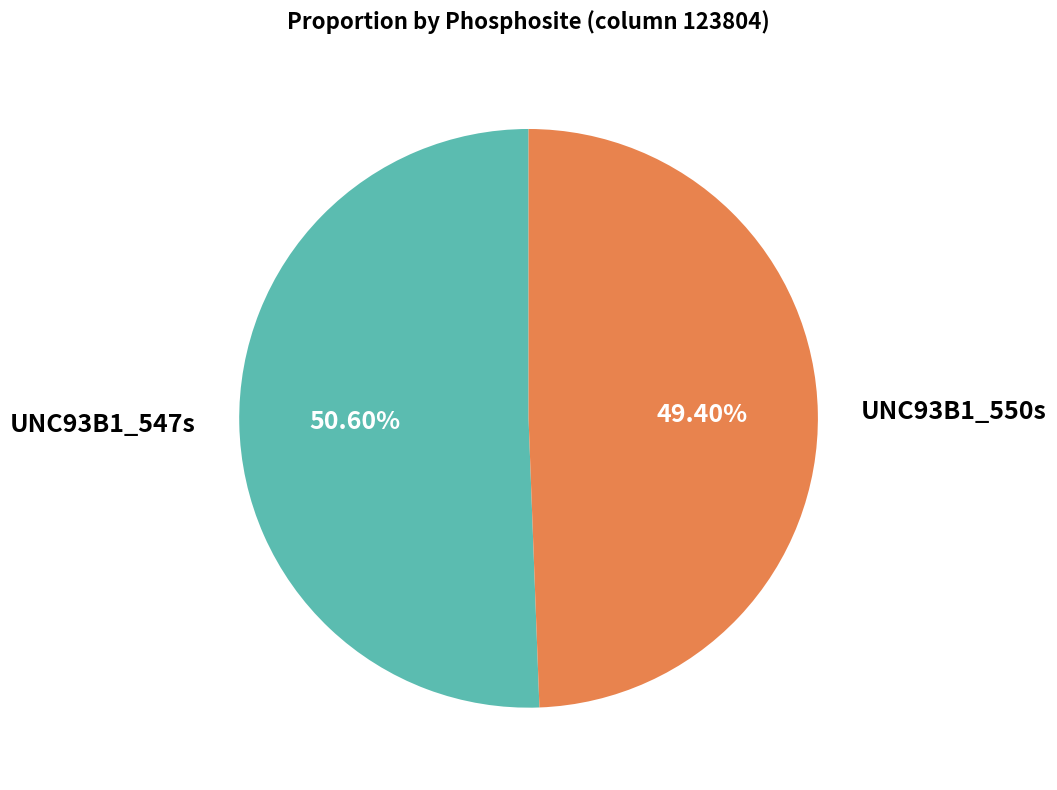

Which slice is the largest?

UNC93B1_547s